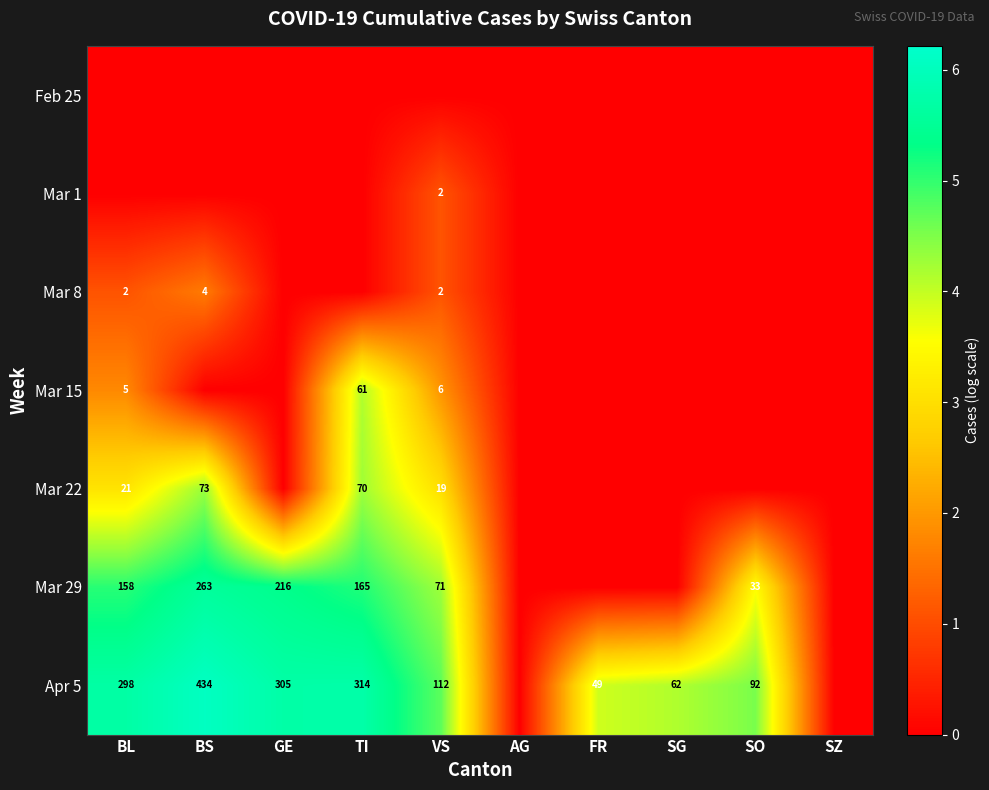

Is the value of Mar 29 at BS greater than the value of Apr 5 at GE?

No